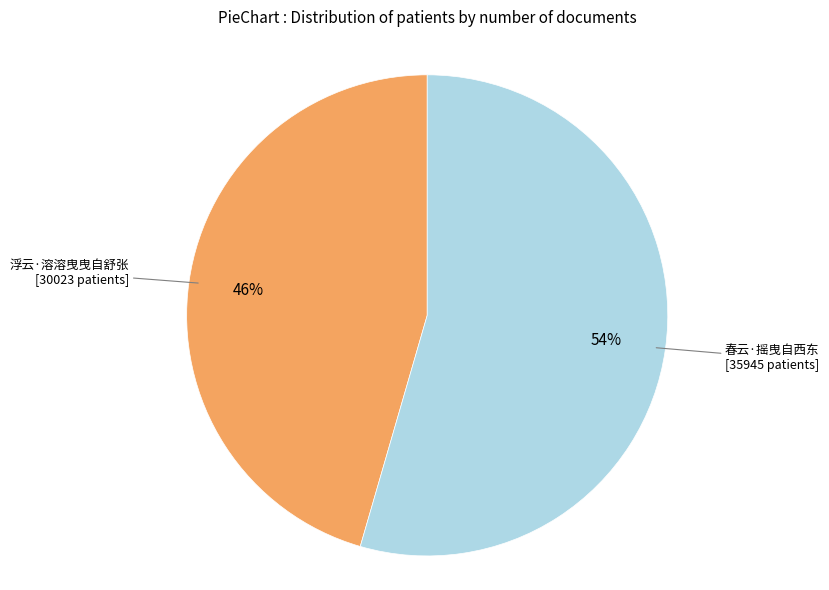

To the nearest percent, what is the average slice percentage?

50%